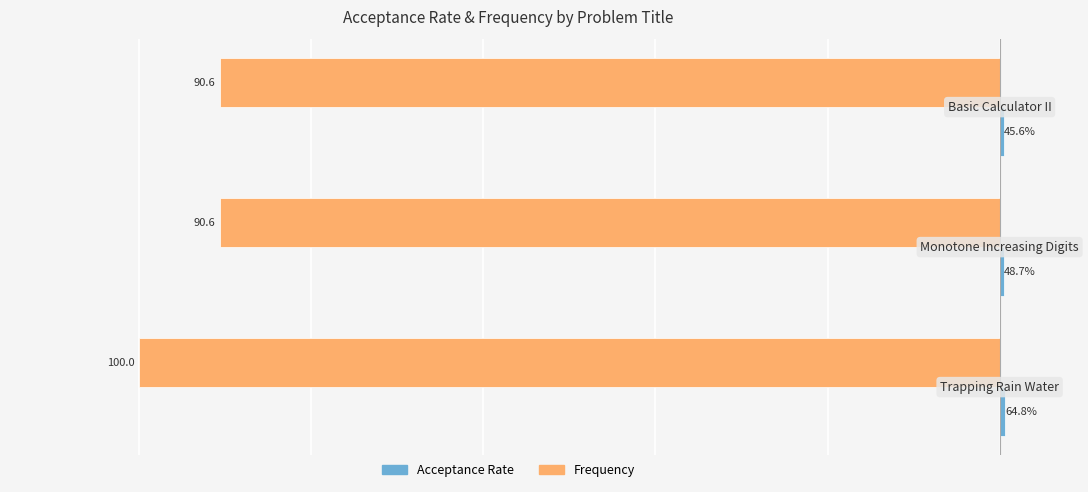

What is the value of the Frequency bar at the 3rd from the left?

-90.6